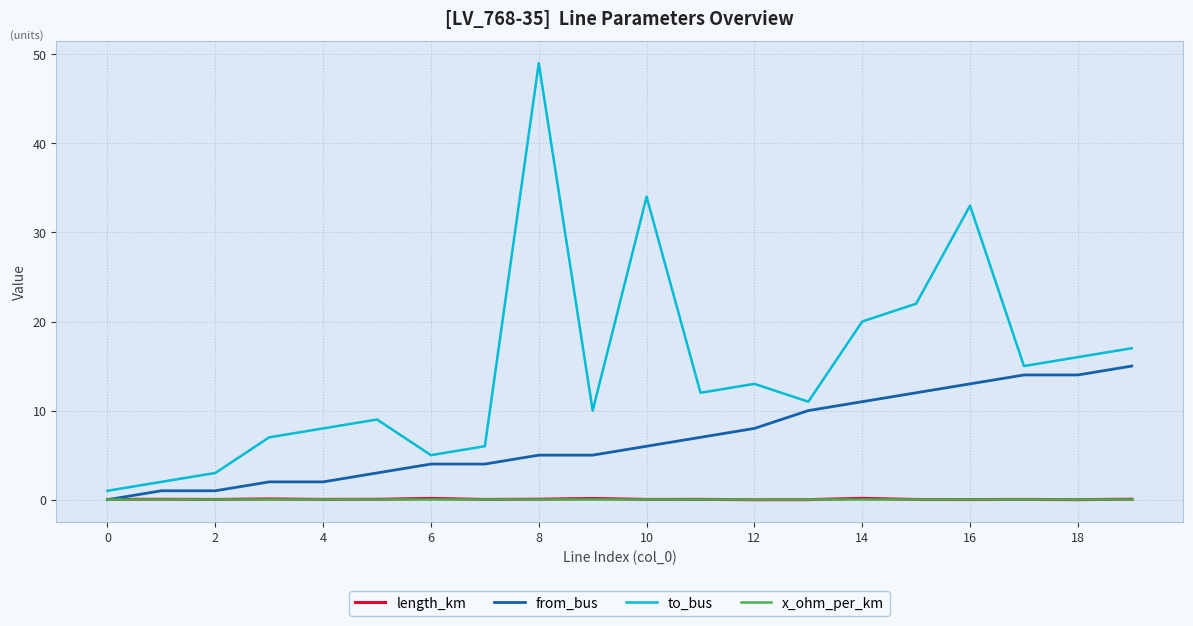

Which series has the largest range (max minus min)?

to_bus